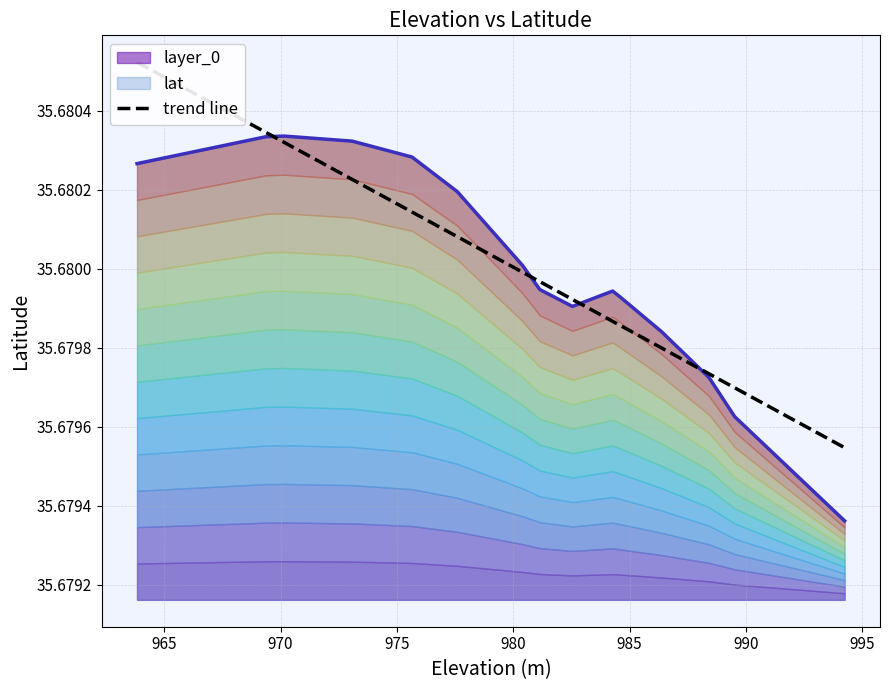

How many interior local peaks (higher than both neighbors) does the data have?

2